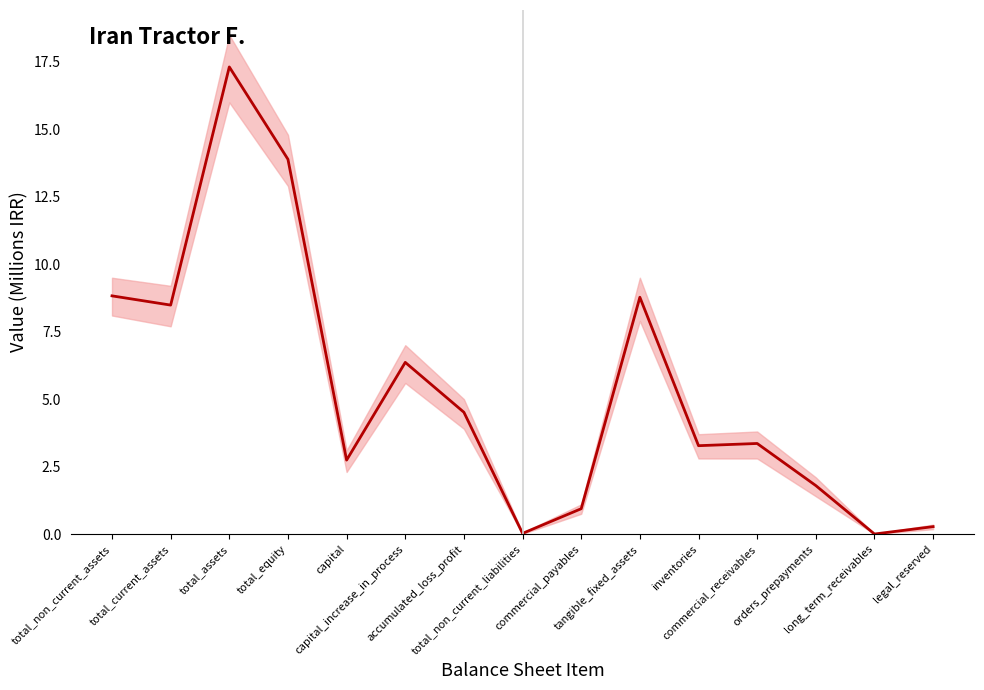

Where is the data nearest to the value 8?

total_current_assets